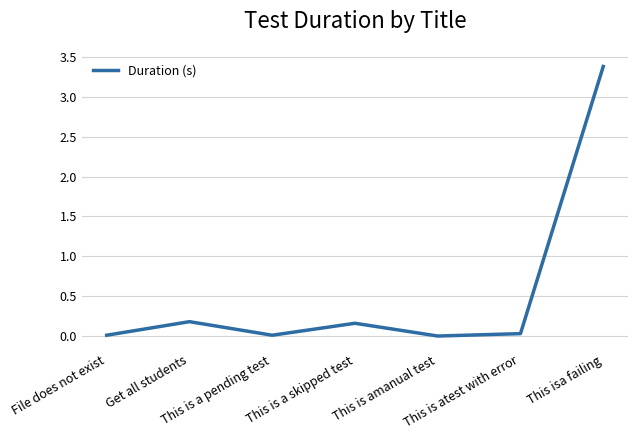

How many series are shown in this chart?

1